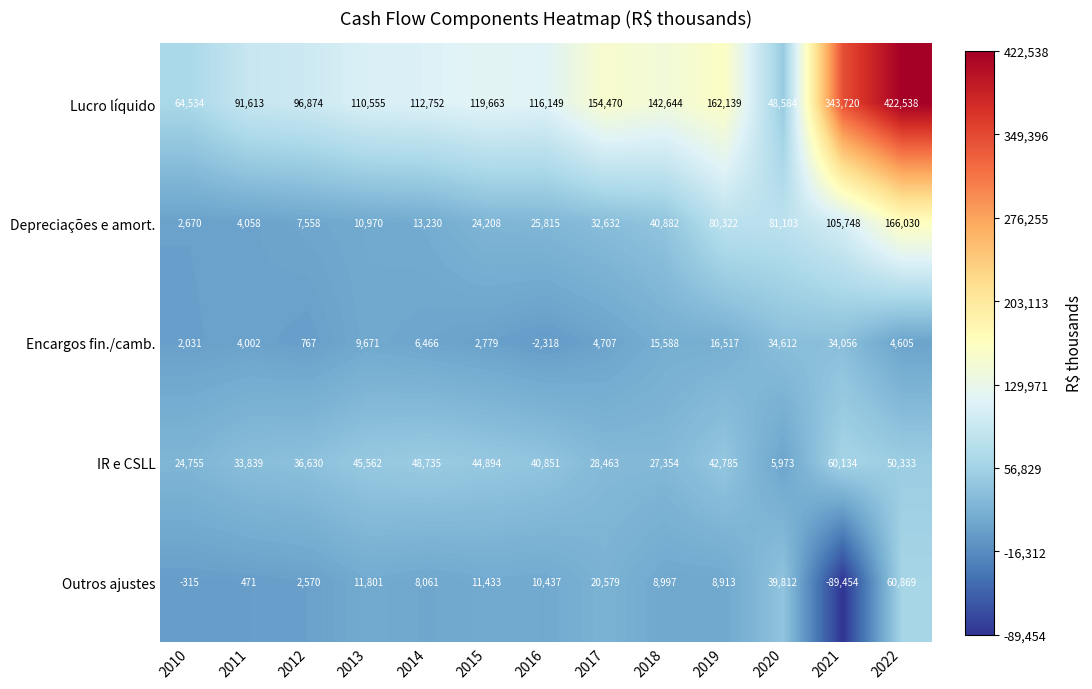

What is the greatest value displayed?

422538